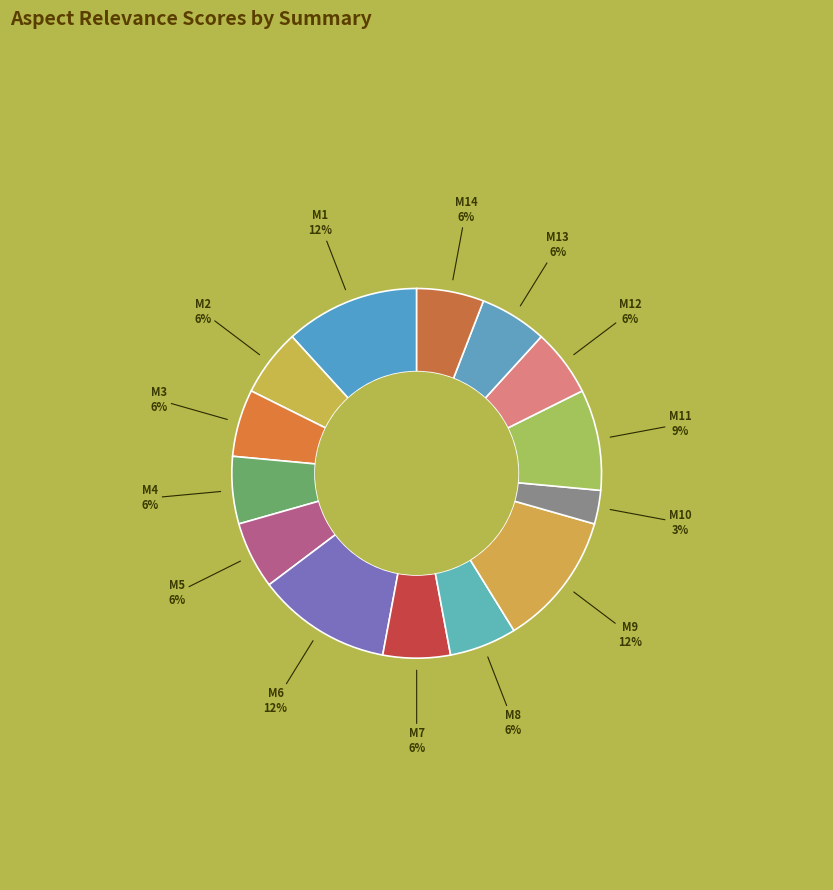

To the nearest percent, what is the difference between the largest and smallest slice percentages?

9%